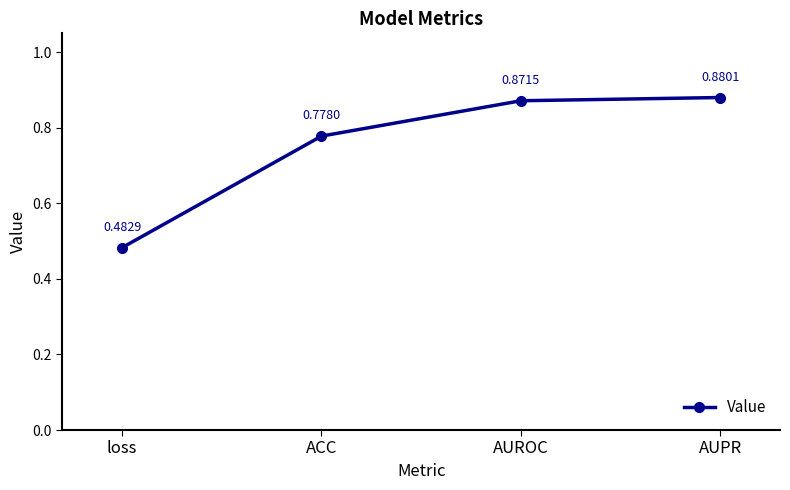

What is the label of the 3rd point from the left?

AUROC